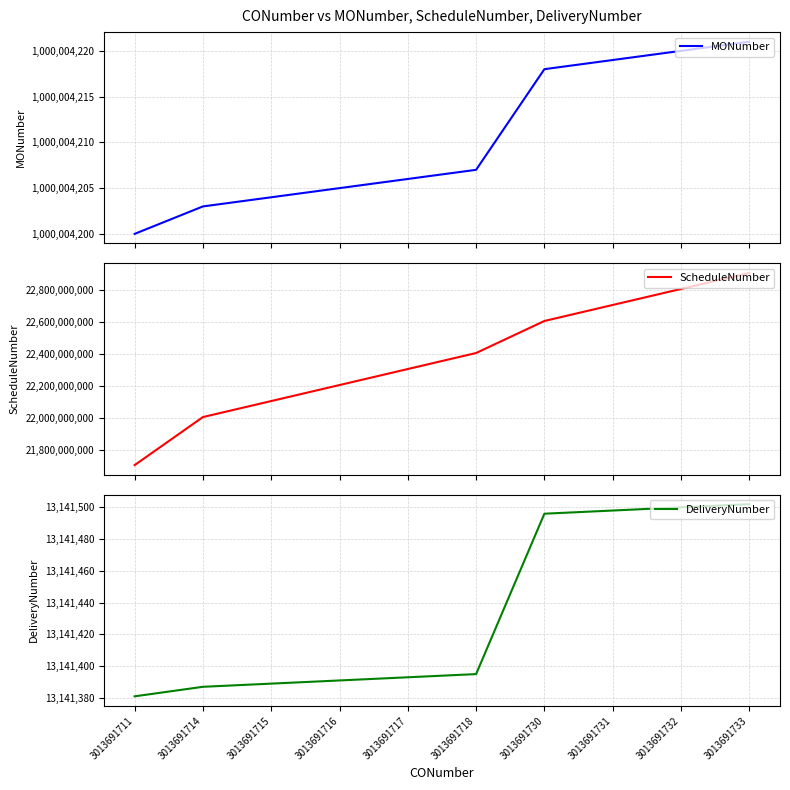

Reading right to left, transcribe all the data shown in this chart.

MONumber: 3013691733=1000004221	3013691732=1000004220	3013691731=1000004219	3013691730=1000004218	3013691718=1000004207	3013691717=1000004206	3013691716=1000004205	3013691715=1000004204	3013691714=1000004203	3013691711=1000004200
ScheduleNumber: 3013691733=22908102017	3013691732=22808102017	3013691731=22708102017	3013691730=22608102017	3013691718=22408102017	3013691717=22308102017	3013691716=22208102017	3013691715=22108102017	3013691714=22008102017	3013691711=21708102017
DeliveryNumber: 3013691733=13141502	3013691732=13141500	3013691731=13141498	3013691730=13141496	3013691718=13141395	3013691717=13141393	3013691716=13141391	3013691715=13141389	3013691714=13141387	3013691711=13141381